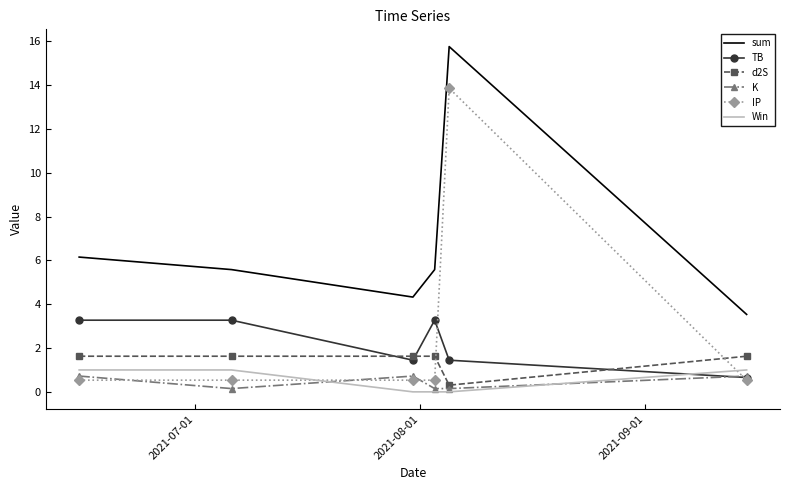

What is the maximum value shown in the chart?

15.8